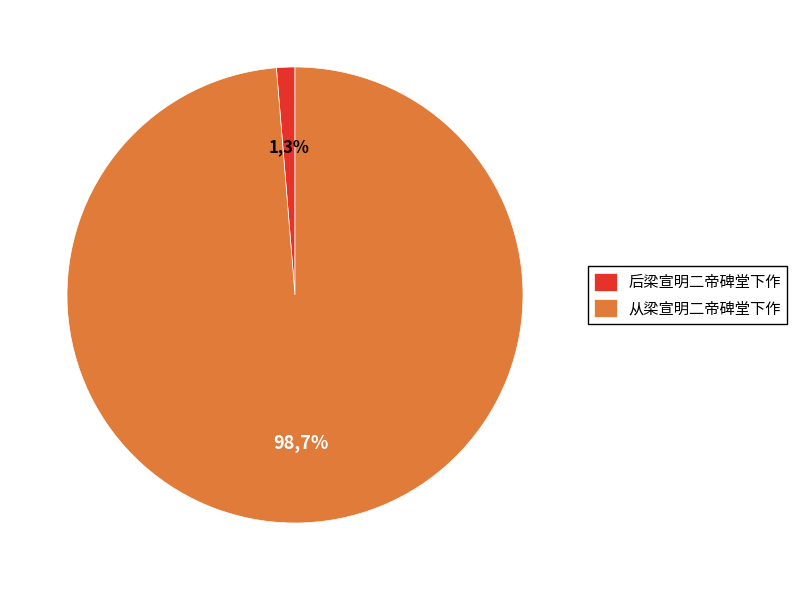

Combined, do 后梁宣明二帝碑堂下作 and 从梁宣明二帝碑堂下作 account for over 50%?

Yes